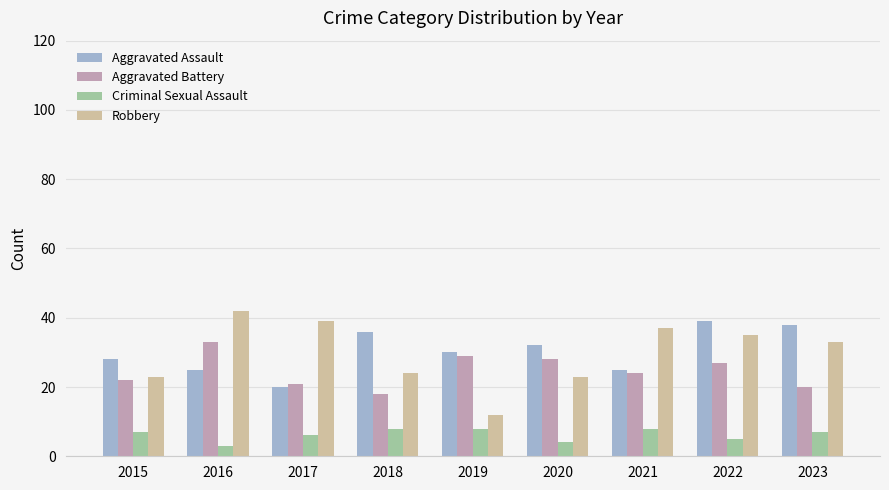

Rank the series by their maximum value, from lowest to highest.

Criminal Sexual Assault, Aggravated Battery, Aggravated Assault, Robbery